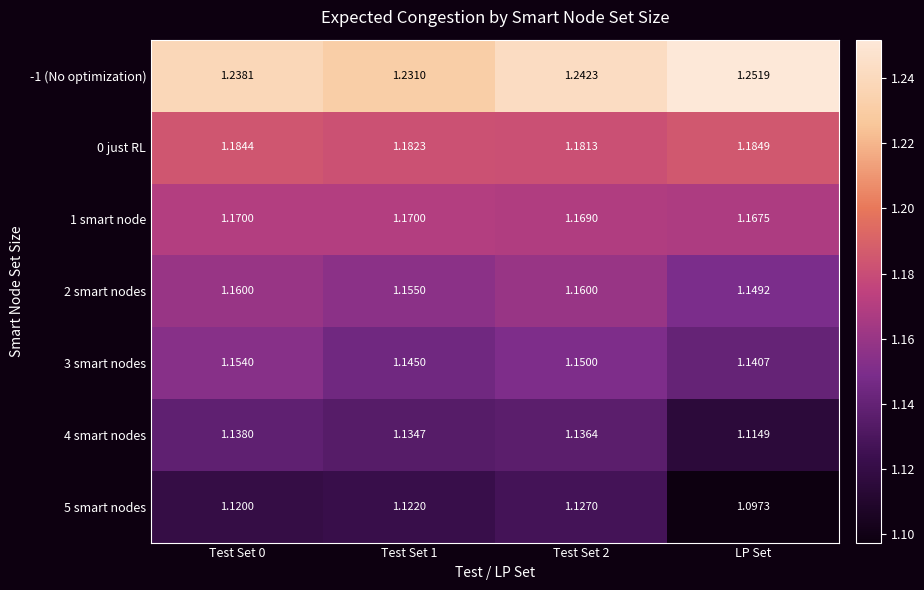

Is the value of 3 smart nodes at Test Set 1 greater than the value of -1 (No optimization) at Test Set 2?

No